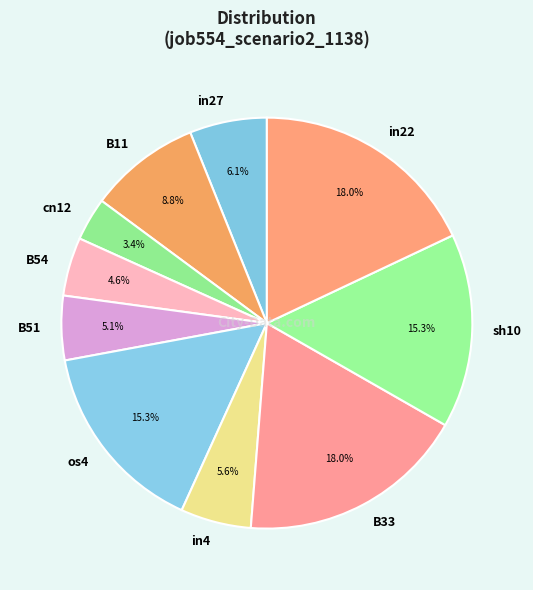

Between B33 and os4, which is larger?

B33